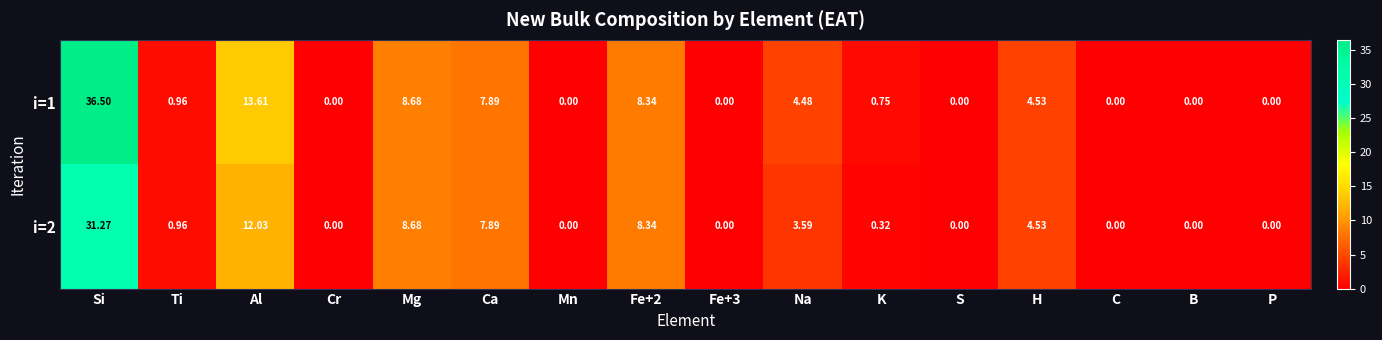

At which label is i=2 closest to 15?

Al